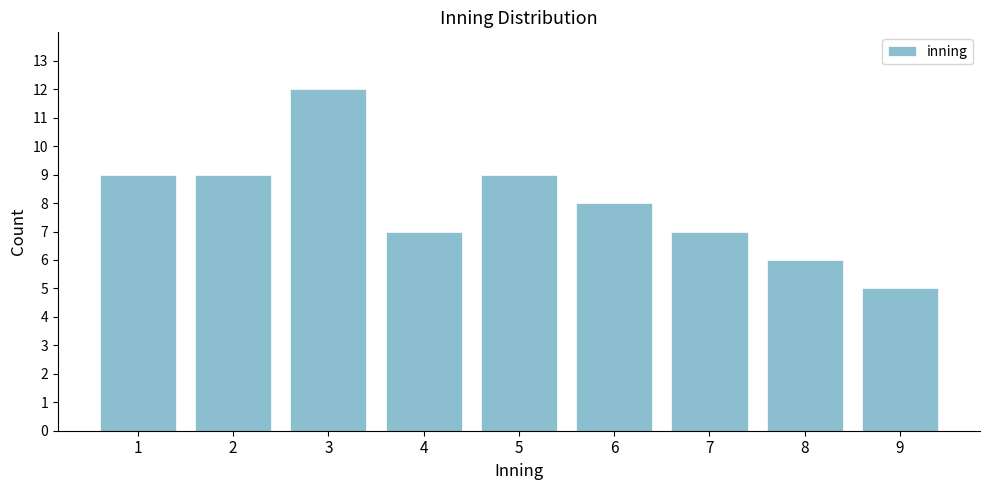

Reading left to right, transcribe all the data shown in this chart.

1=9	2=9	3=12	4=7	5=9	6=8	7=7	8=6	9=5